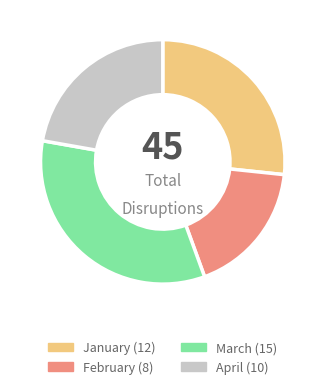

Is it true that March is 33% of the pie?

True